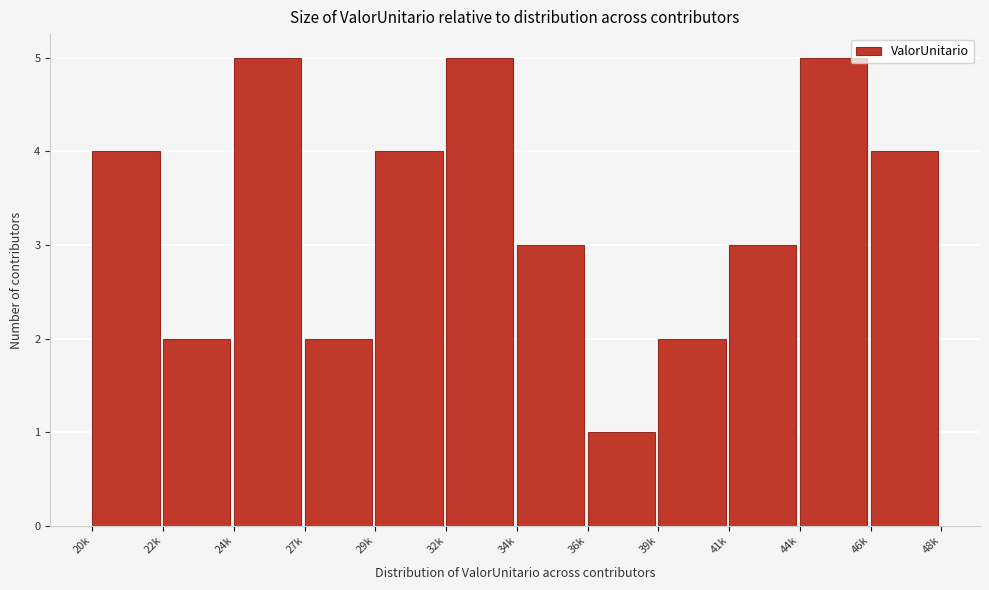

Reading right to left, list all the values displayed in this chart.

46k=4	44k=5	41k=3	39k=2	36k=1	34k=3	32k=5	29k=4	27k=2	24k=5	22k=2	20k=4